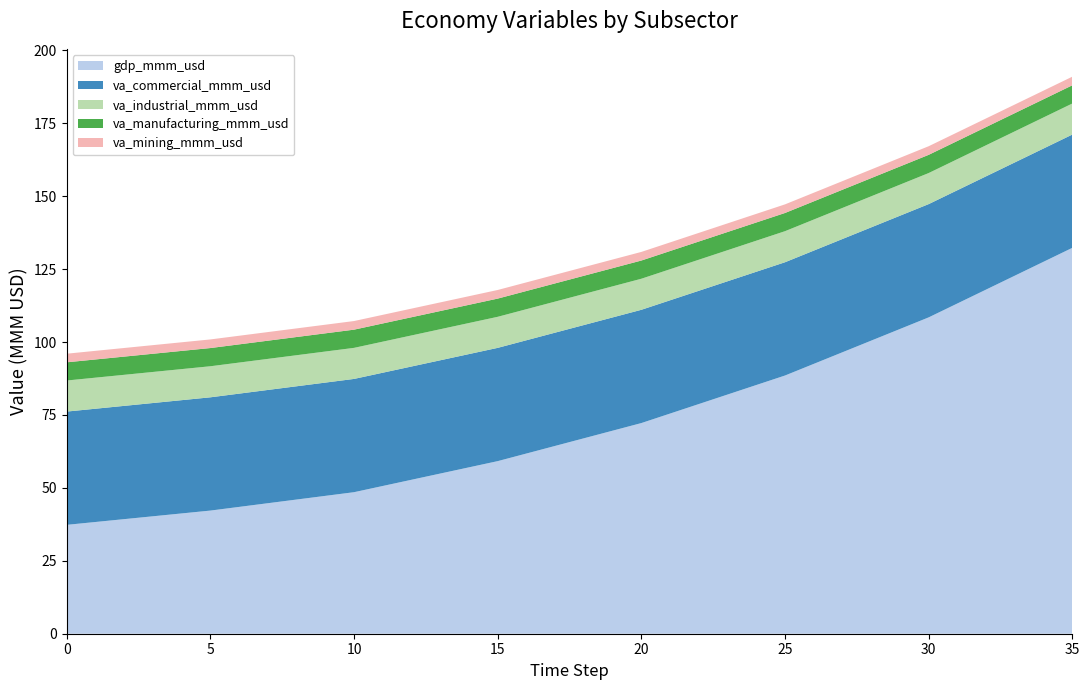

Reading left to right, transcribe all the data shown in this chart.

gdp_mmm_usd: 0=37.3	1=38.3	2=39.3	3=40.3	4=41.2	5=42.2	6=43.5	7=44.7	8=46.0	9=47.3	10=48.5	11=50.7	12=52.8	13=54.9	14=57.0	15=59.2	16=61.8	17=64.4	18=67.0	19=69.6	20=72.2	21=75.5	22=78.7	23=82.0	24=85.3	25=88.5	26=92.5	27=96.5	28=100.5	29=104.5	30=108.5	31=113.2	32=118.0	33=122.8	34=127.5	35=132.3
va_commercial_mmm_usd: 0=38.8	1=38.8	2=38.8	3=38.8	4=38.8	5=38.8	6=38.8	7=38.8	8=38.8	9=38.8	10=38.8	11=38.8	12=38.8	13=38.8	14=38.8	15=38.8	16=38.8	17=38.8	18=38.8	19=38.8	20=38.8	21=38.8	22=38.8	23=38.8	24=38.8	25=38.8	26=38.8	27=38.8	28=38.8	29=38.8	30=38.8	31=38.8	32=38.8	33=38.8	34=38.8	35=38.8
va_industrial_mmm_usd: 0=10.6	1=10.6	2=10.6	3=10.6	4=10.6	5=10.6	6=10.6	7=10.6	8=10.6	9=10.6	10=10.6	11=10.6	12=10.6	13=10.6	14=10.6	15=10.6	16=10.6	17=10.6	18=10.6	19=10.6	20=10.6	21=10.6	22=10.6	23=10.6	24=10.6	25=10.6	26=10.6	27=10.6	28=10.6	29=10.6	30=10.6	31=10.6	32=10.6	33=10.6	34=10.6	35=10.6
va_manufacturing_mmm_usd: 0=6.2	1=6.2	2=6.2	3=6.2	4=6.2	5=6.2	6=6.2	7=6.2	8=6.2	9=6.2	10=6.2	11=6.2	12=6.2	13=6.2	14=6.2	15=6.2	16=6.2	17=6.2	18=6.2	19=6.2	20=6.2	21=6.2	22=6.2	23=6.2	24=6.2	25=6.2	26=6.2	27=6.2	28=6.2	29=6.2	30=6.2	31=6.2	32=6.2	33=6.2	34=6.2	35=6.2
va_mining_mmm_usd: 0=3.0	1=3.0	2=3.0	3=3.0	4=3.0	5=3.0	6=3.0	7=3.0	8=3.0	9=3.0	10=3.0	11=3.0	12=3.0	13=3.0	14=3.0	15=3.0	16=3.0	17=3.0	18=3.0	19=3.0	20=3.0	21=3.0	22=3.0	23=3.0	24=3.0	25=3.0	26=3.0	27=3.0	28=3.0	29=3.0	30=3.0	31=3.0	32=3.0	33=3.0	34=3.0	35=3.0